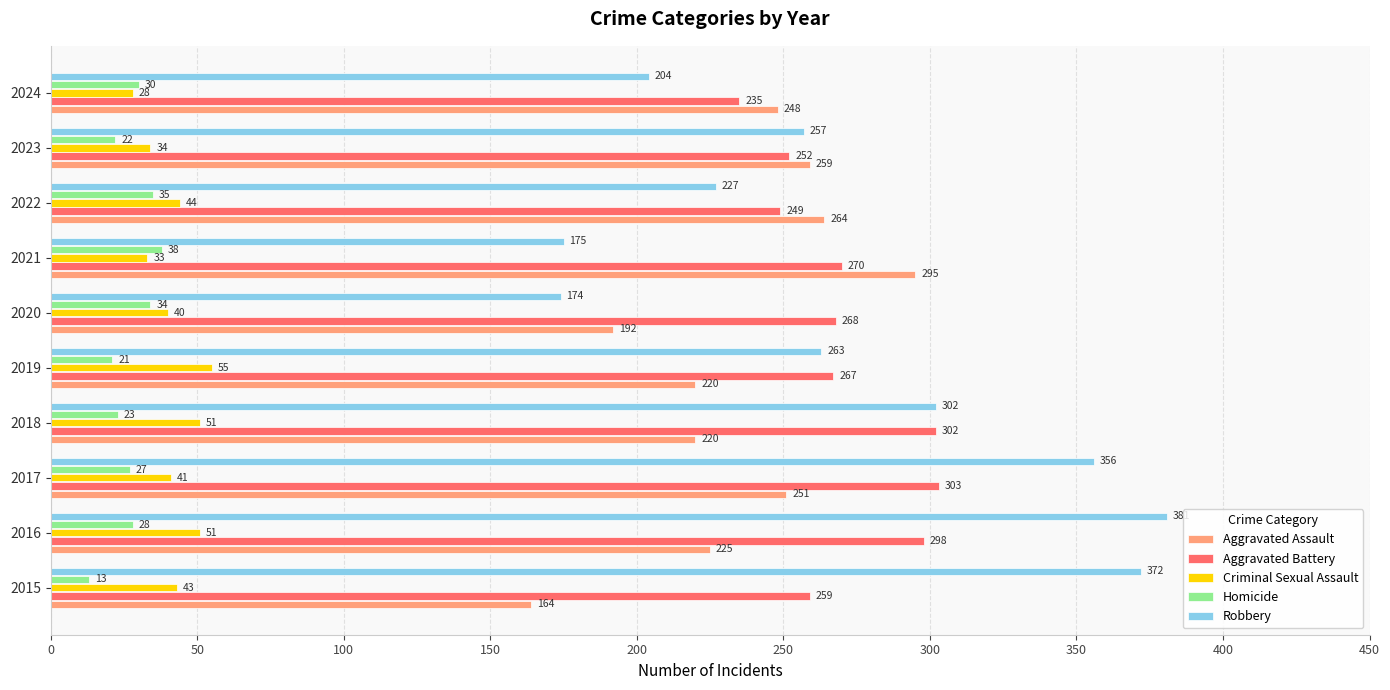

Is it true that Aggravated Battery equals 259 at 2015?

True